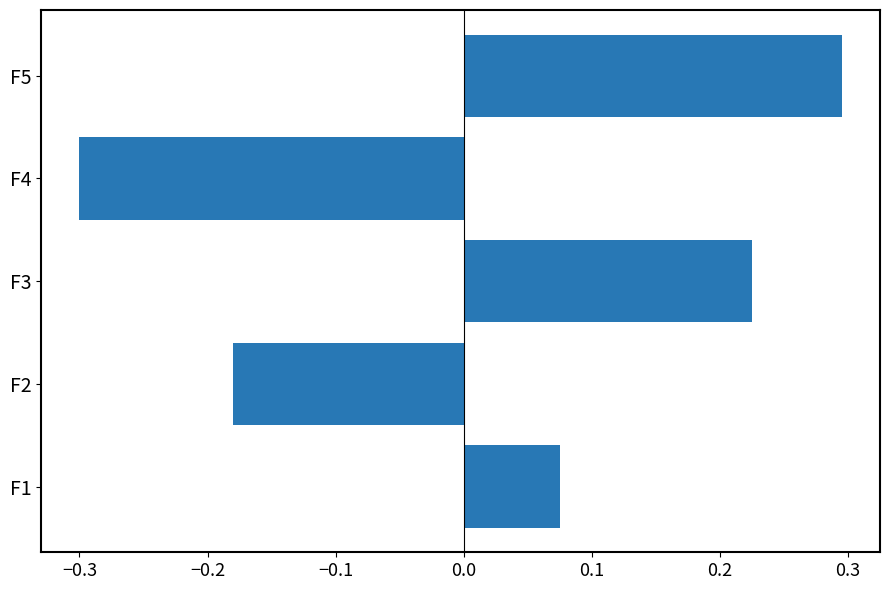

Count the values in the range 0 to 1.

3